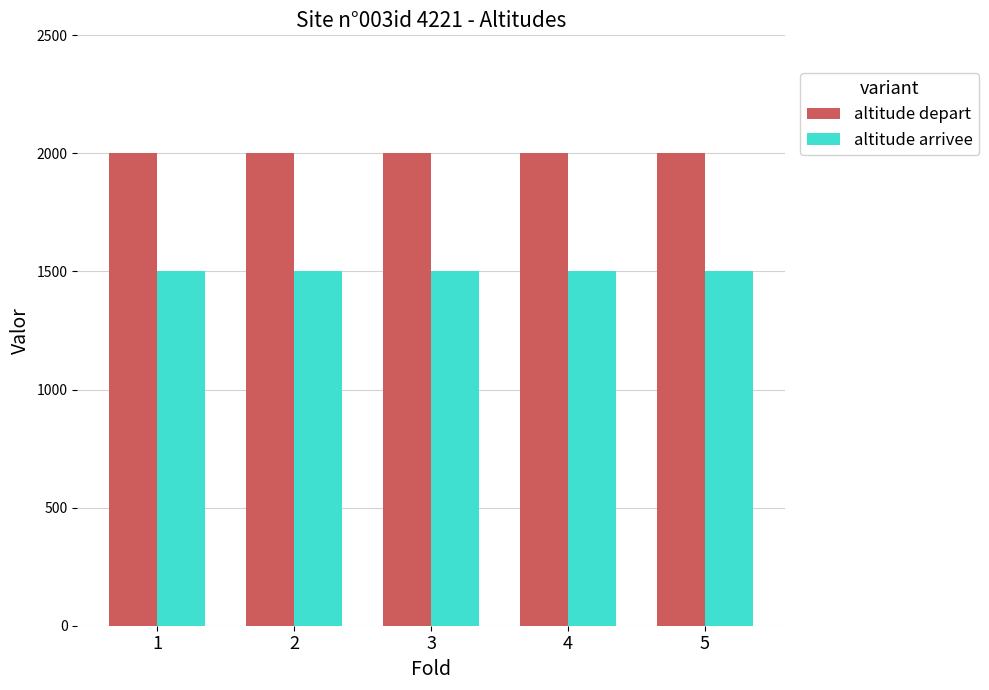

Does the chart contain any negative values?

No